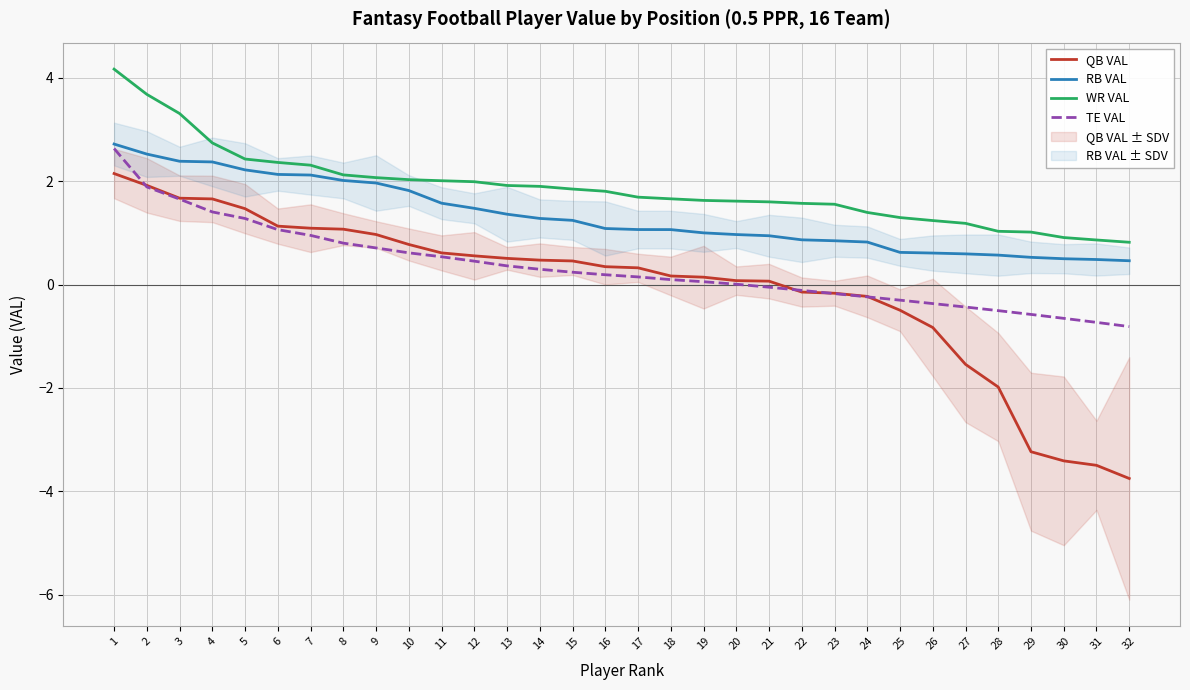

The WR VAL series shows 2.4 at 6. True or false?

True